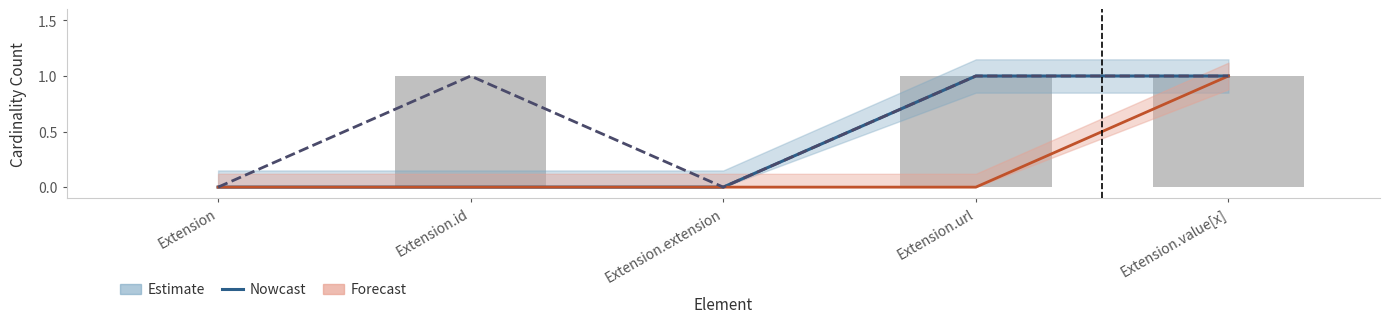

At which category is the sum across all series the highest?

Extension.value[x]